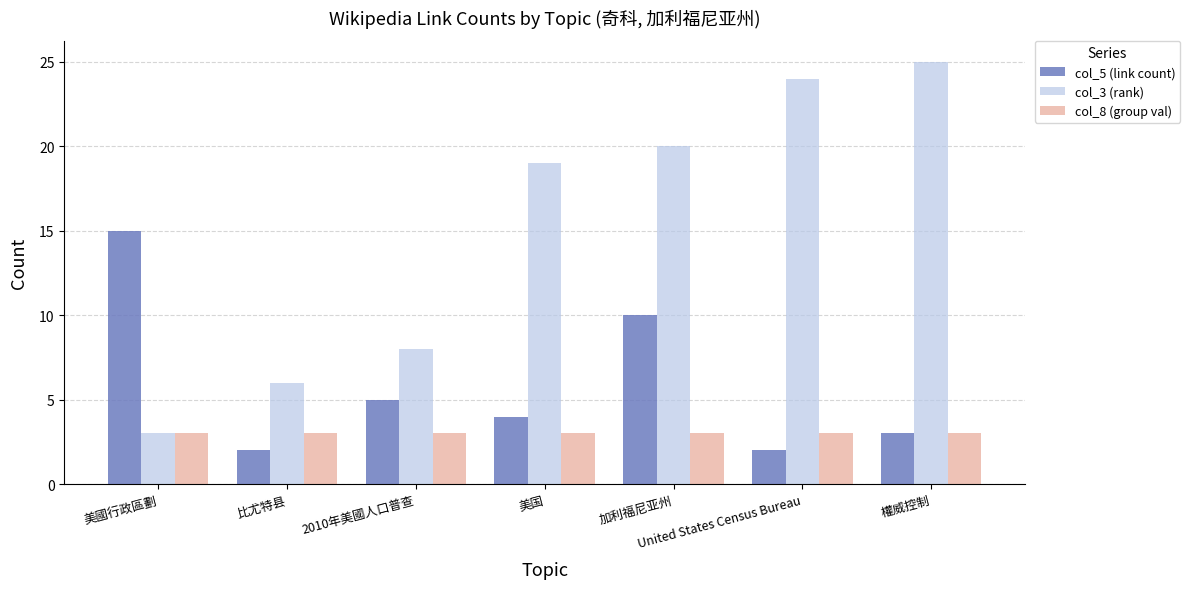

Which series has the widest spread of values?

col_3 (rank)